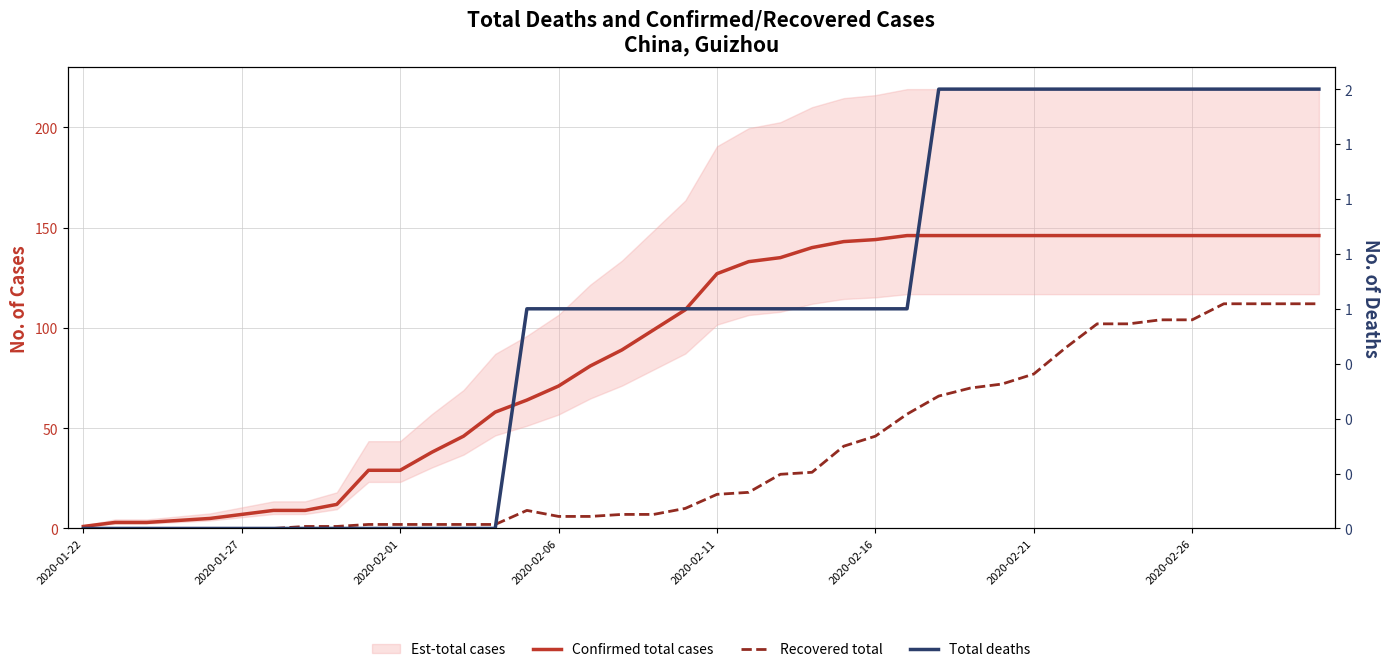

Reading left to right, extract all data points from this chart.

Confirmed total cases: 1	3	3	4	5	7	9	9	12	29	29	38	46	58	64	71	81	89	99	109	127	133	135	140	143	144	146	146	146	146	146	146	146	146	146	146	146	146	146	146
Recovered total: 0	0	0	0	0	0	0	1	1	2	2	2	2	2	9	6	6	7	7	10	17	18	27	28	41	46	57	66	70	72	77	90	102	102	104	104	112	112	112	112
Total deaths: 0	0	0	0	0	0	0	0	0	0	0	0	0	0	1	1	1	1	1	1	1	1	1	1	1	1	1	2	2	2	2	2	2	2	2	2	2	2	2	2